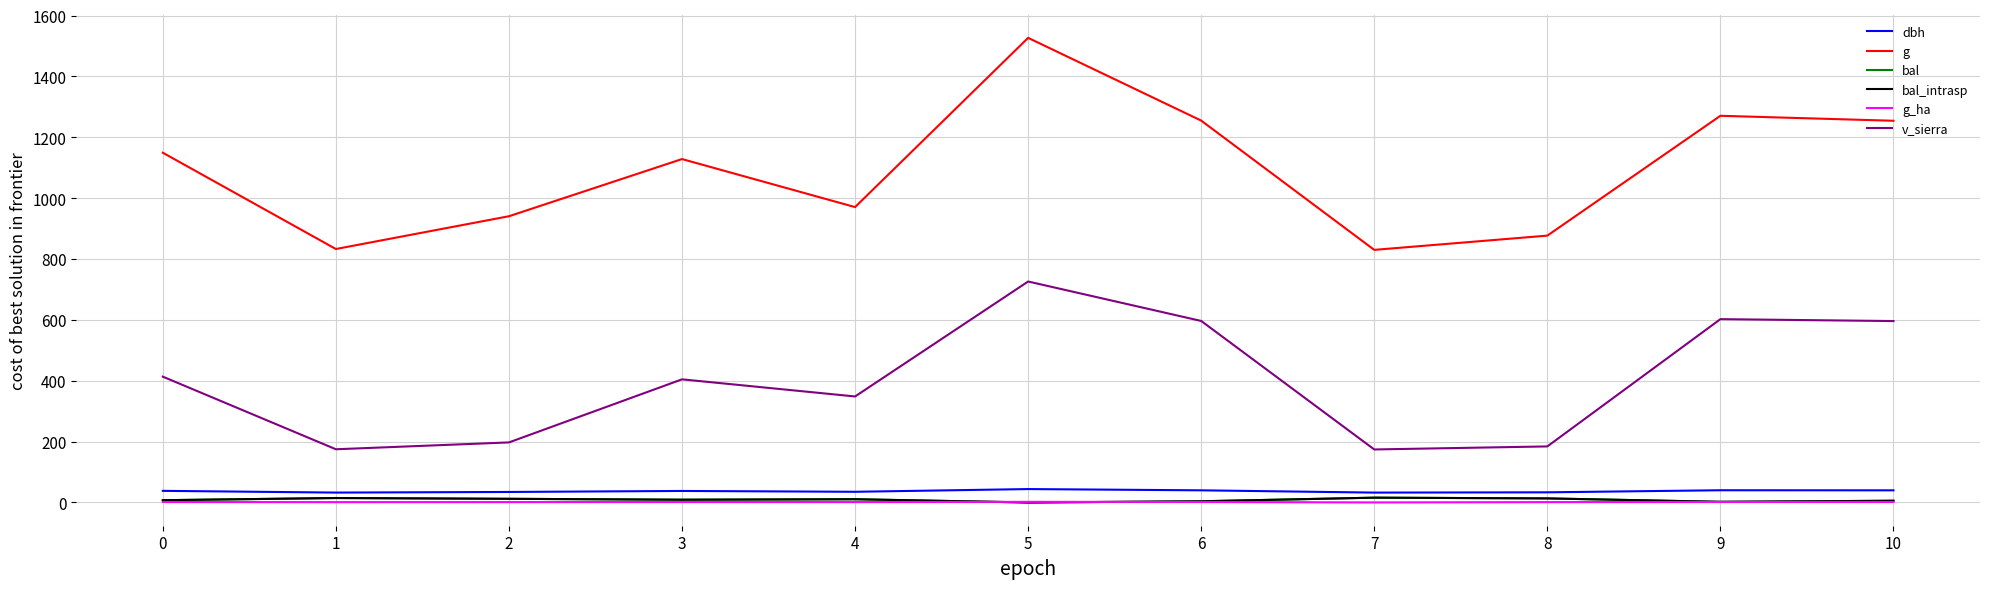

Does the chart have visible grid lines?

Yes